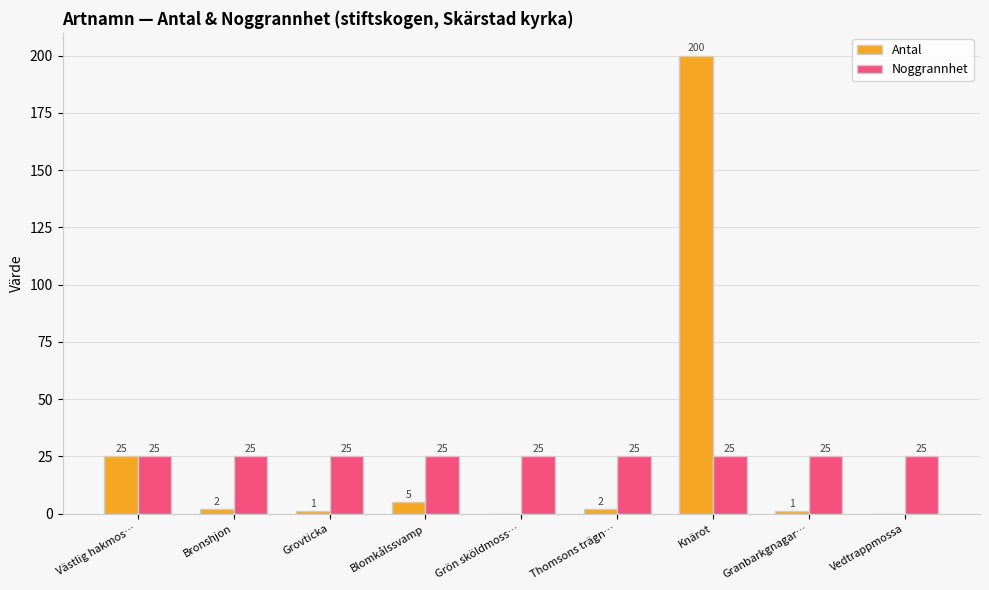

At which category is the sum across all series the highest?

Knärot